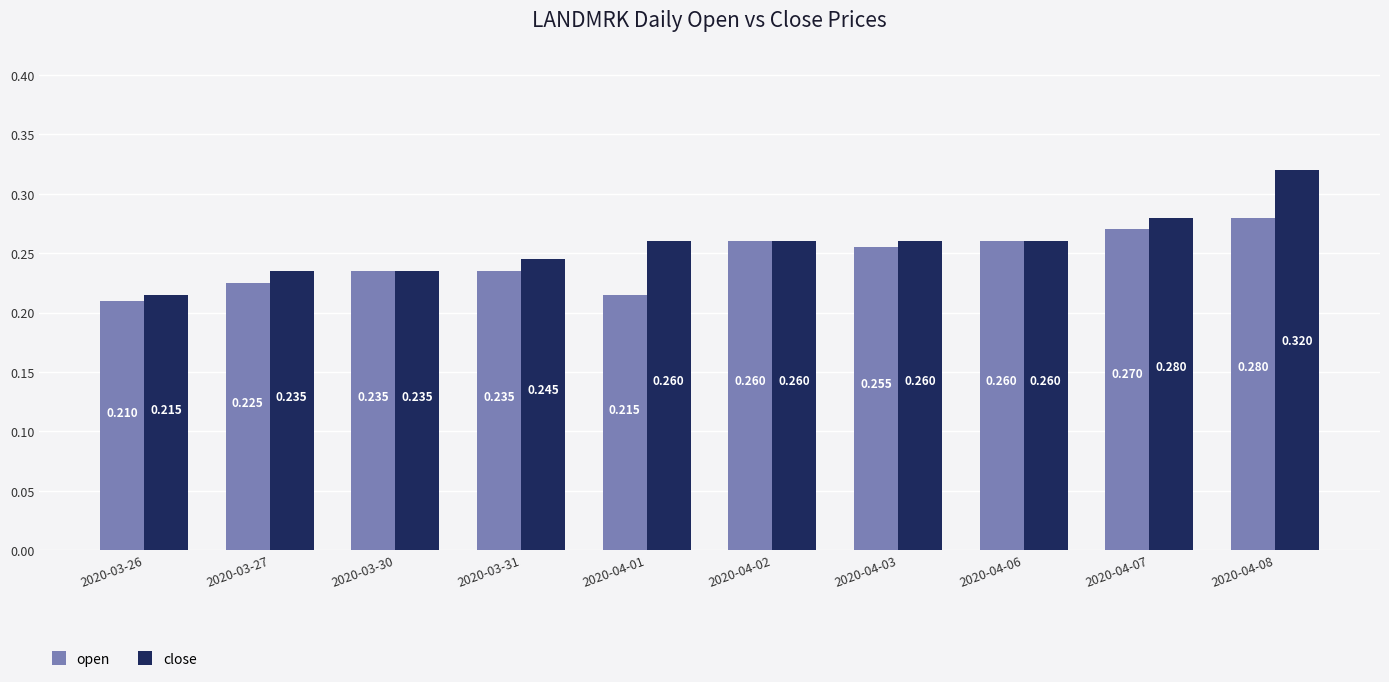

Is the value of open at 2020-04-03 greater than the value of close at 2020-04-02?

No